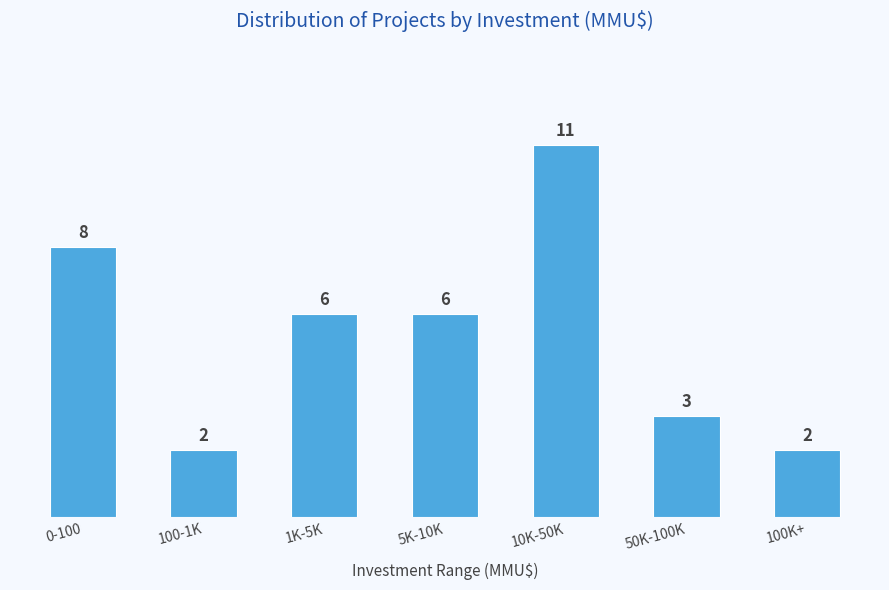

Reading right to left, list all the values displayed in this chart.

2	3	11	6	6	2	8